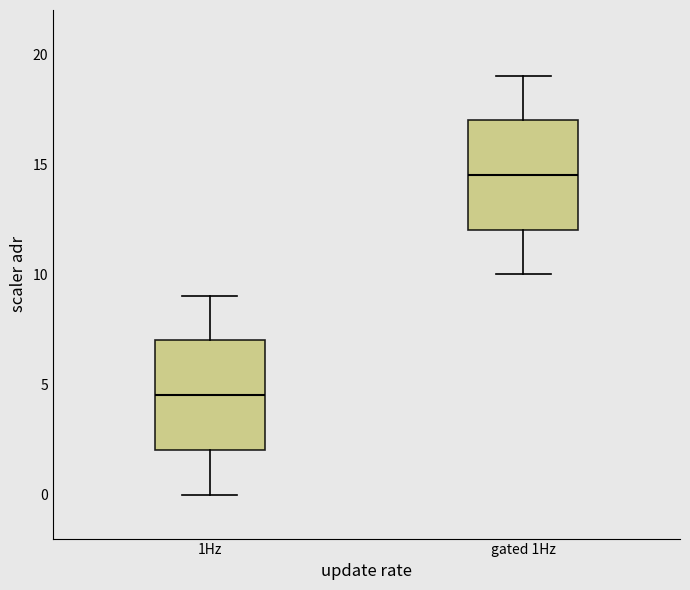

Reading left to right, transcribe this box plot: for each box, give where its median line is, the range the box spans, and where its two whiskers end, as read against the y-axis. The values are not printed on the chart, so give them approximately, as read against the axis.

1Hz: median 4.5, box 2.0 to 7.0, whiskers 0.0 to 9.0
gated 1Hz: median 14.5, box 12.0 to 17.0, whiskers 10.0 to 19.0